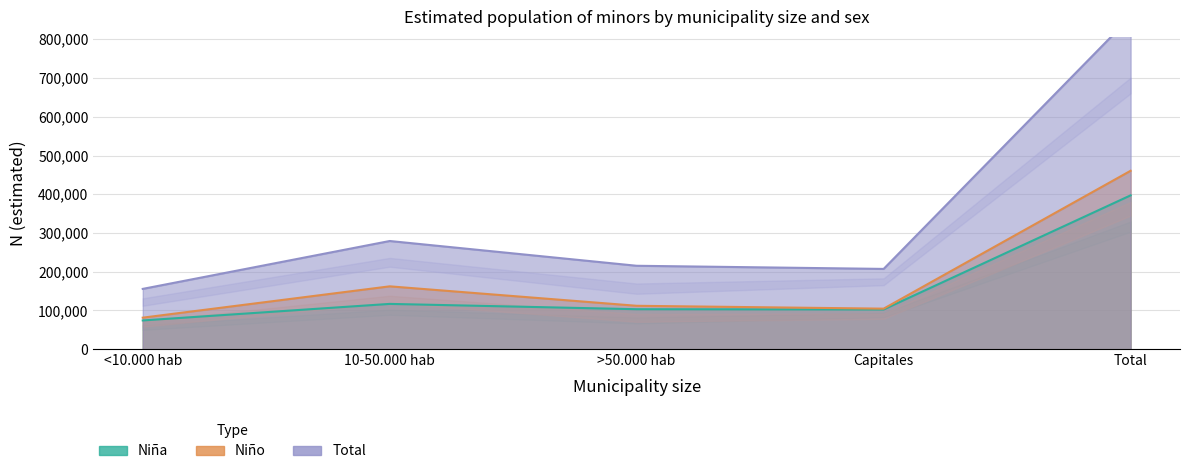

Reading left to right, transcribe all the data shown in this chart.

Niña N (estimada): <10.000 hab=74278	10-50.000 hab=116986	>50.000 hab=103306	Capitales=102575	Total=397145
Niño N (estimada): <10.000 hab=81457	10-50.000 hab=162330	>50.000 hab=112098	Capitales=104709	Total=460595
Total N (estimada): <10.000 hab=155735	10-50.000 hab=279316	>50.000 hab=215404	Capitales=207284	Total=857739